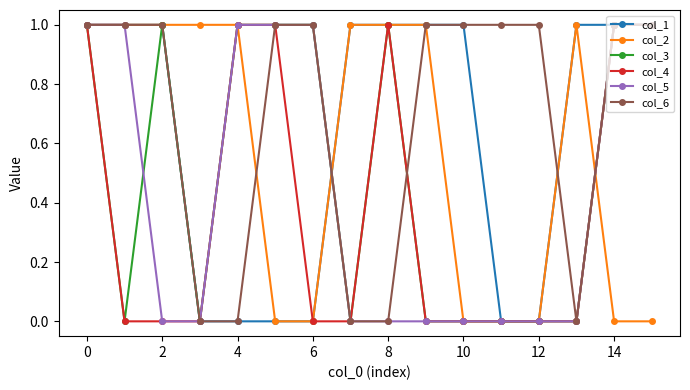

Which series has the largest total across all categories?

col_6